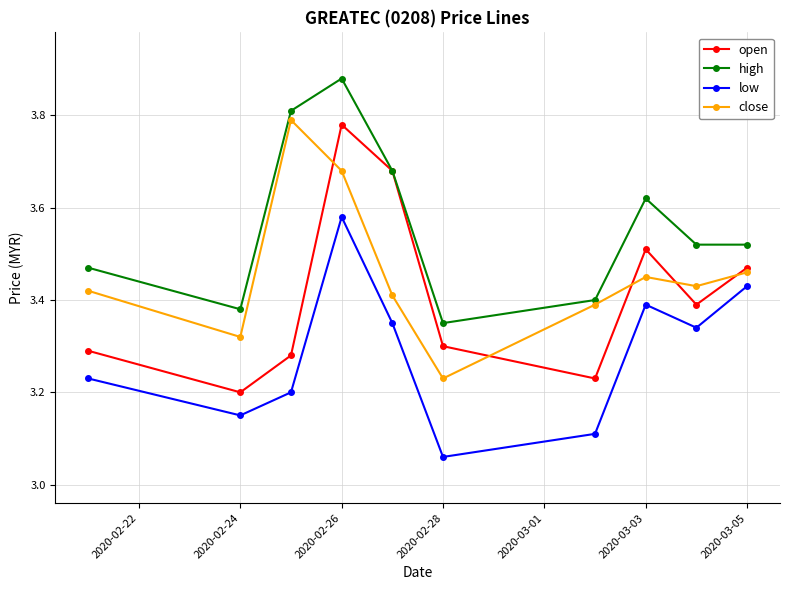

At how many categories does at least one series exceed 3?

10